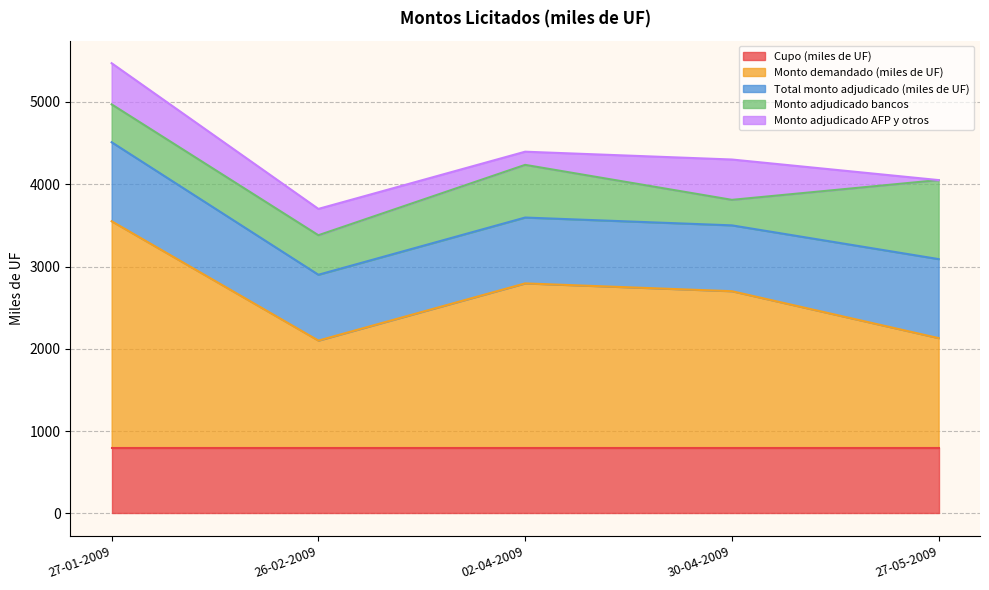

What is the label of the 3rd point from the right?

02-04-2009